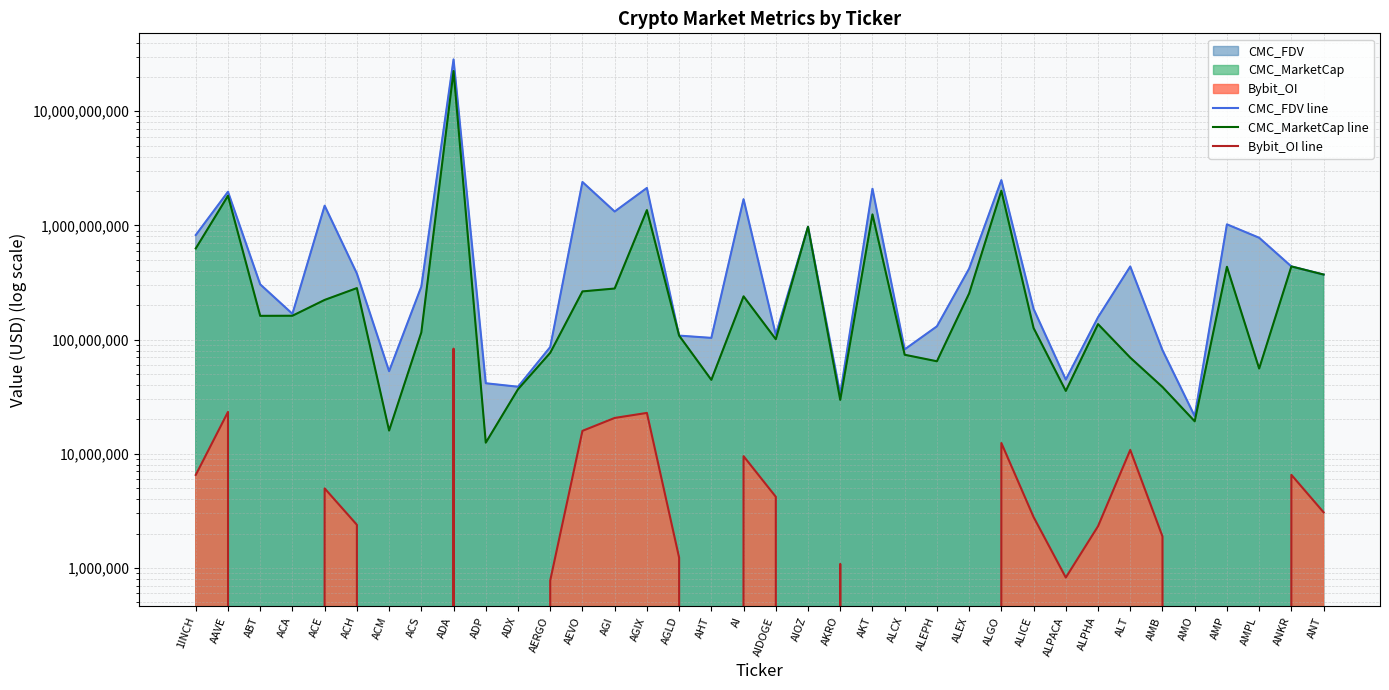

How many positive values does the Bybit_OI line series have?

21